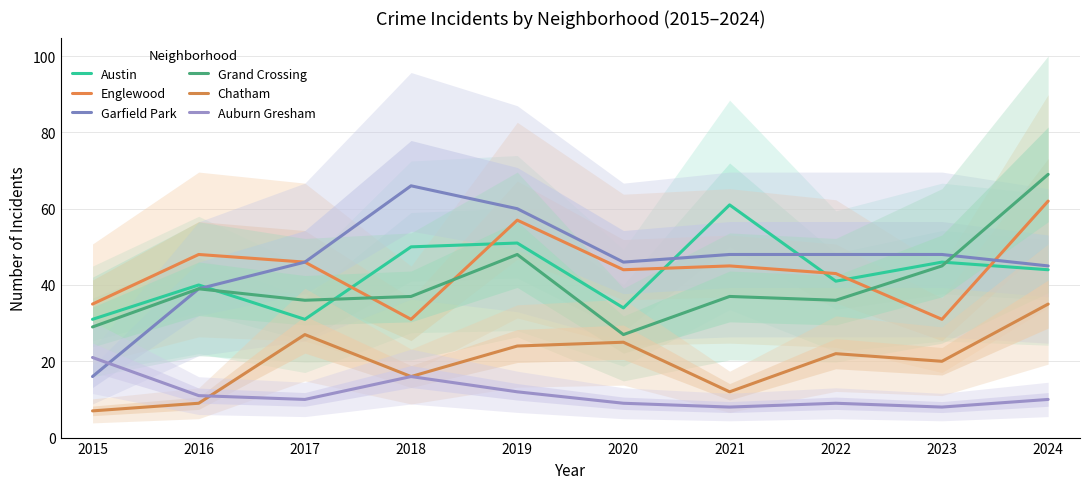

How many series are shown in this chart?

6